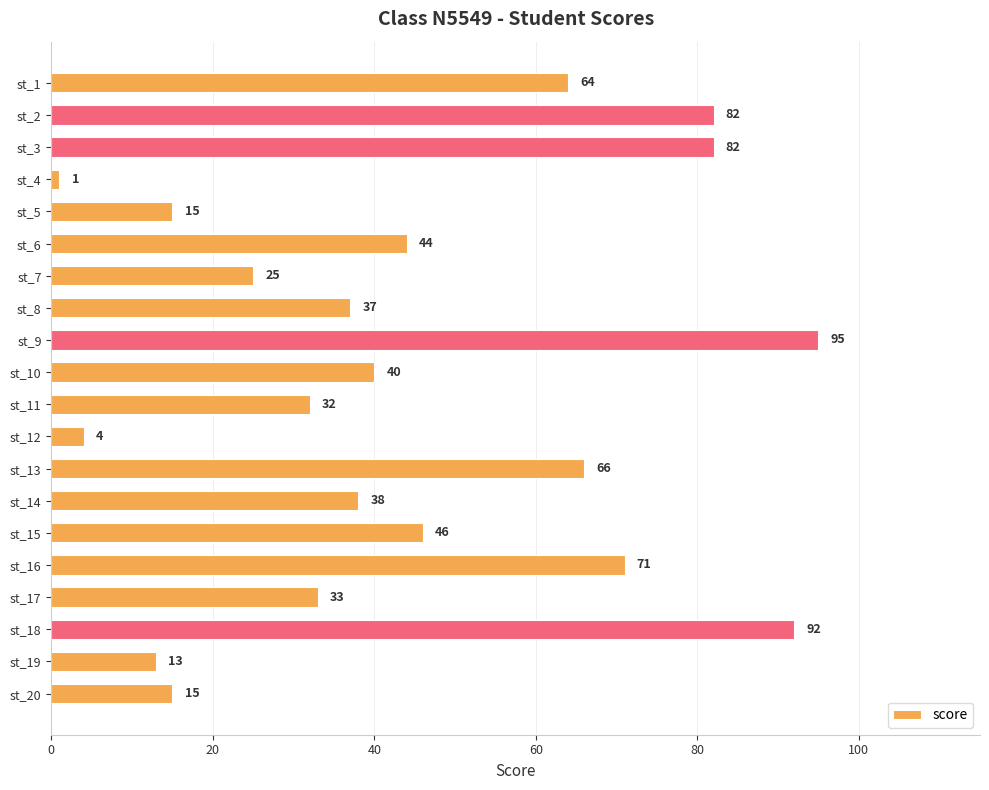

Are the bars horizontal?

Yes